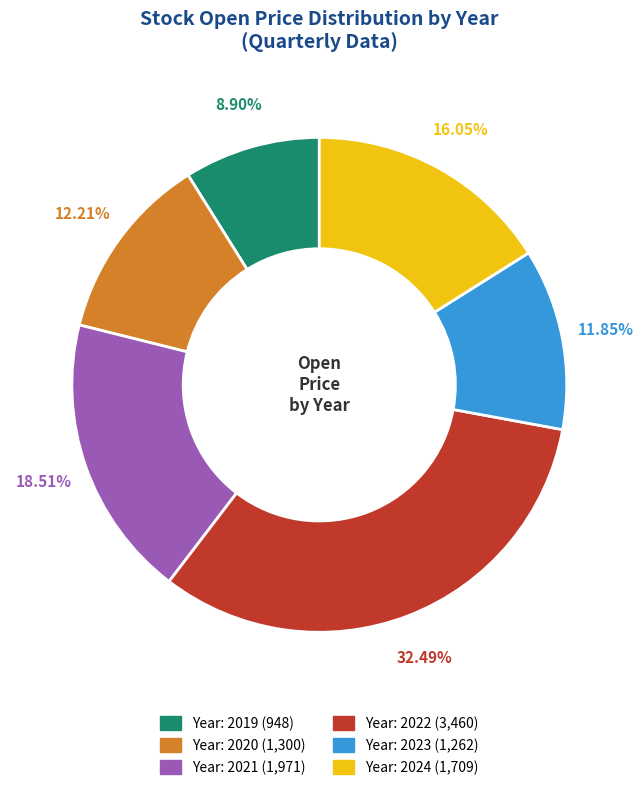

Does any single category account for the majority?

No